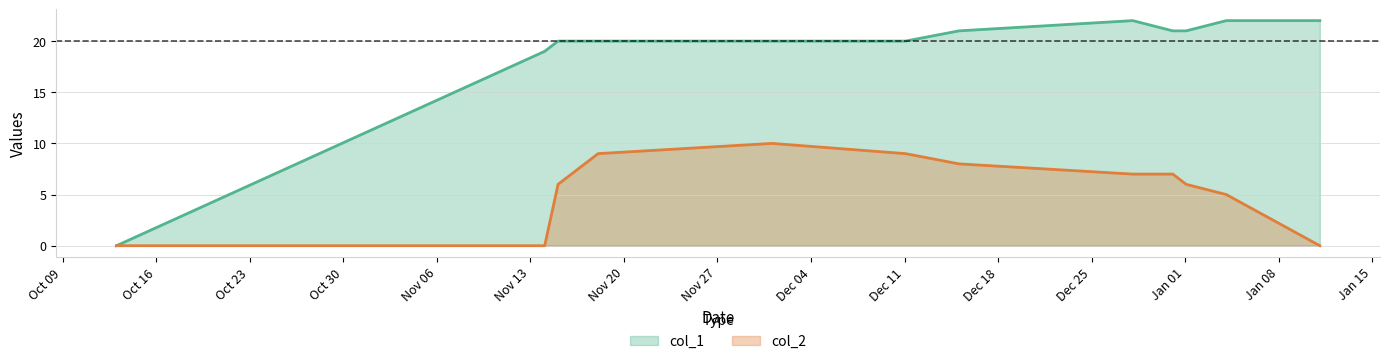

Read the col_1 value at 1512956713, to the nearest 5.

20